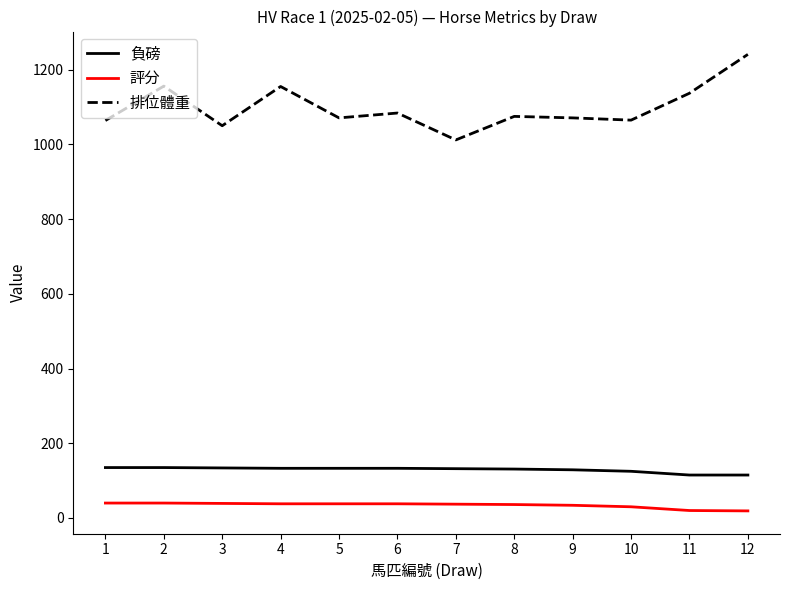

What is the total value across all series at 12?

1375